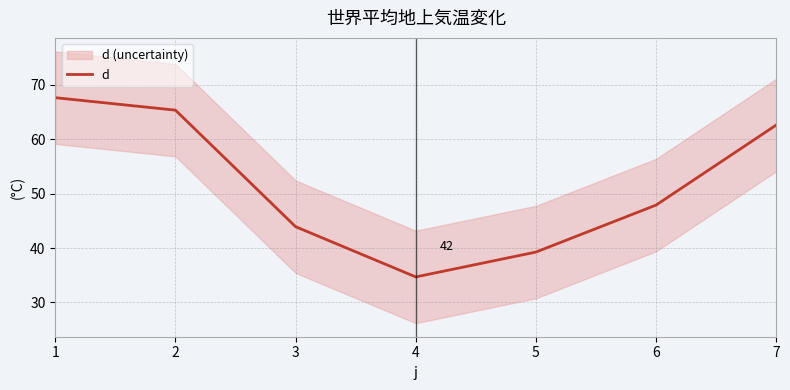

Reading left to right, what are all the values shown in this chart?

1=67.7	2=65.4	3=43.9	4=34.7	5=39.3	6=47.9	7=62.6